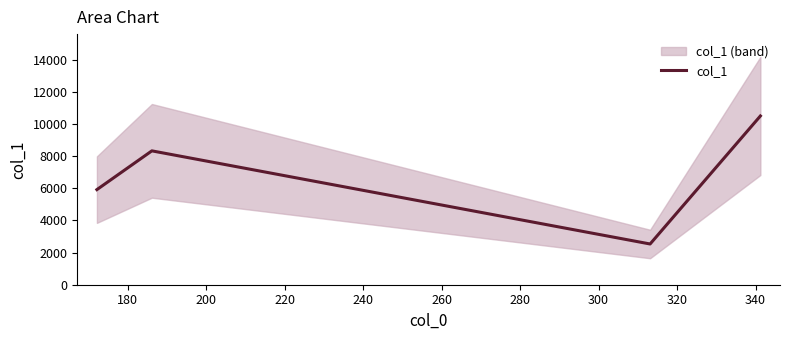

Reading left to right, what are all the values shown in this chart?

5915.9	8327.1	2533.9	10497.9